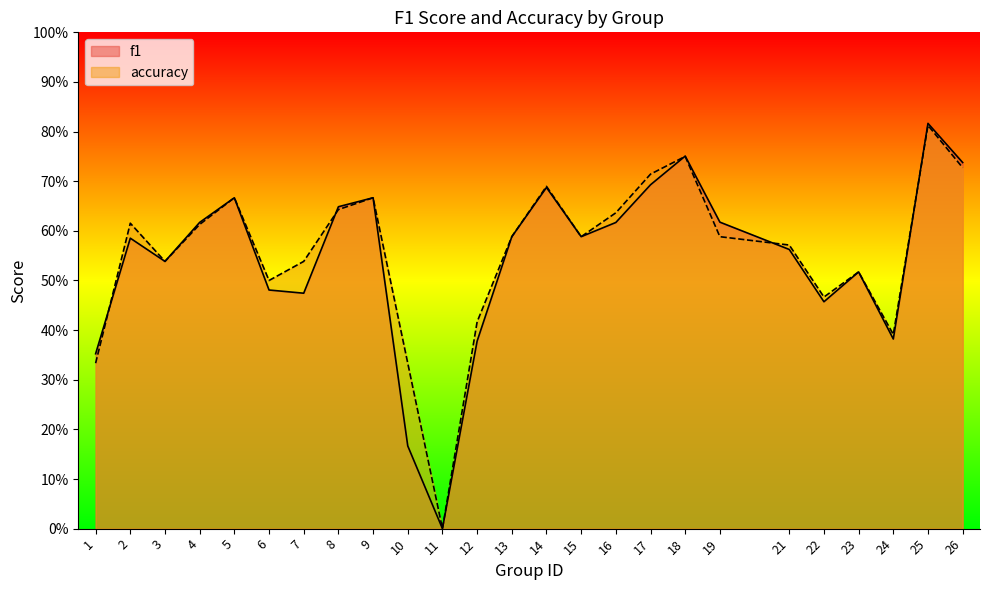

List the series in order of their overall mean, lowest first.

f1, accuracy